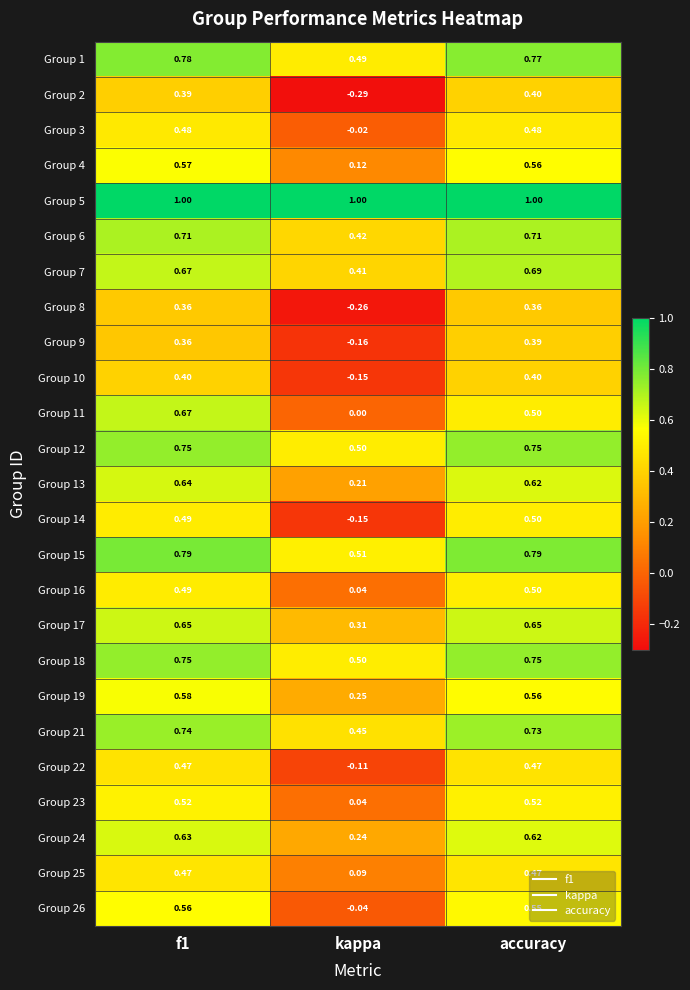

Which series has the largest total across all categories?

Group 5